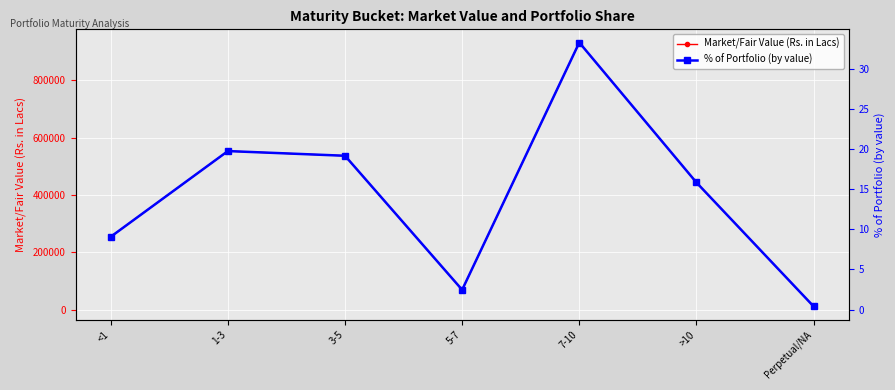

Which label corresponds to the smallest value in the chart?

Perpetual/NA